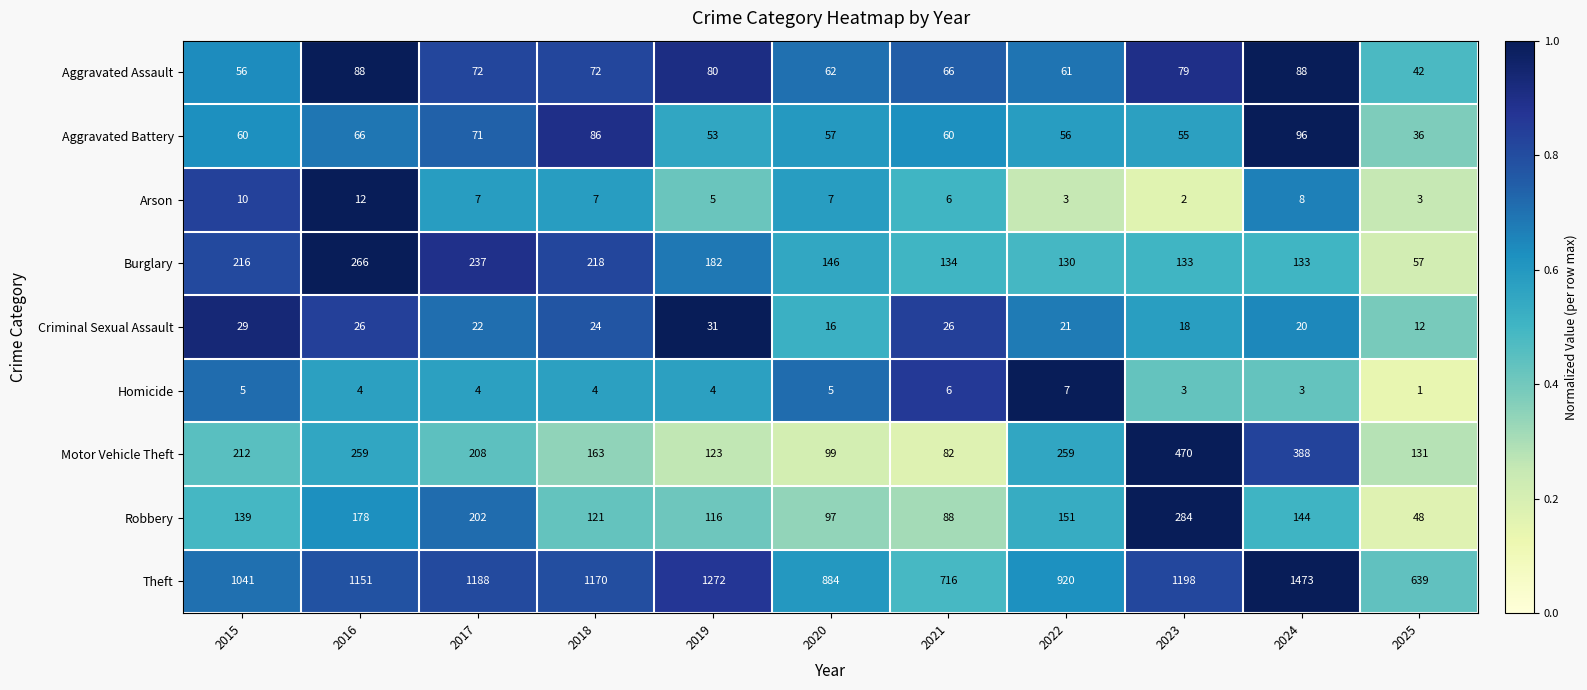

Between 2015 and 2016, which series saw the biggest shift?

Theft